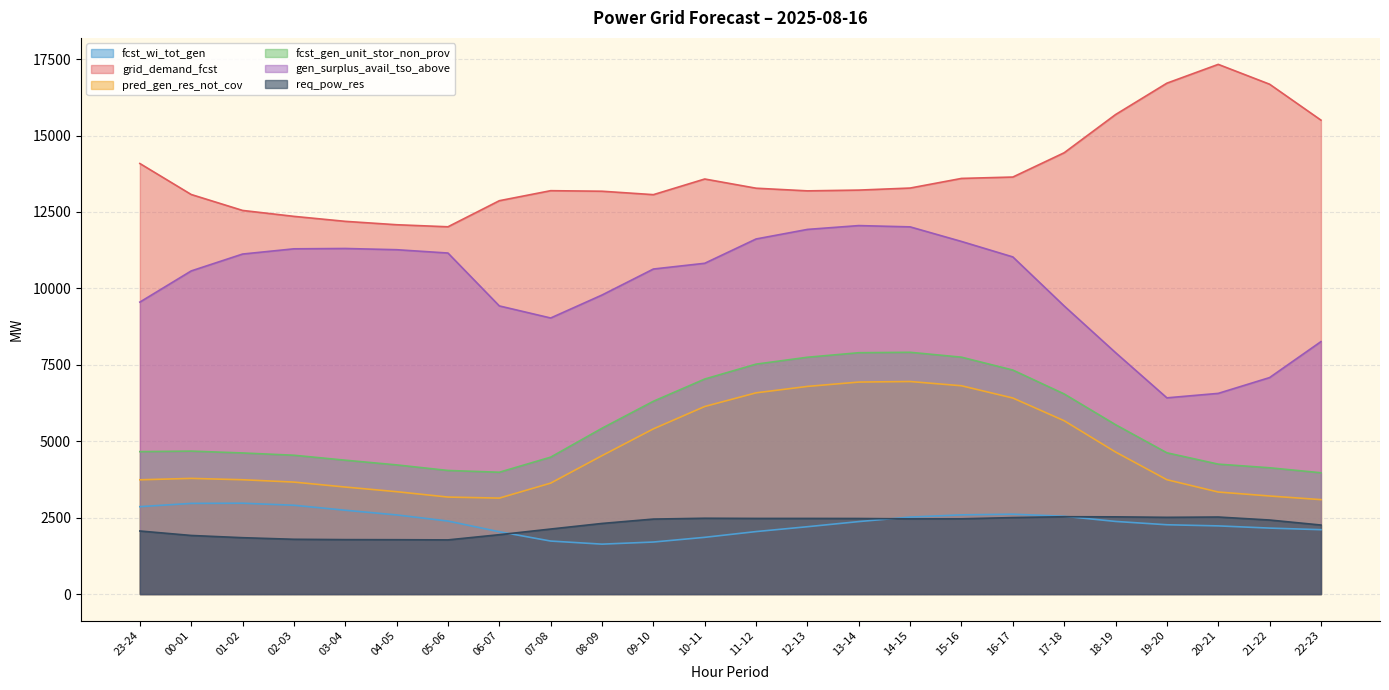

Rank the categories by pred_gen_res_not_cov value from highest to lowest.

14-15, 13-14, 15-16, 12-13, 11-12, 16-17, 10-11, 17-18, 09-10, 18-19, 08-09, 00-01, 19-20, 01-02, 23-24, 02-03, 07-08, 03-04, 04-05, 20-21, 21-22, 05-06, 06-07, 22-23